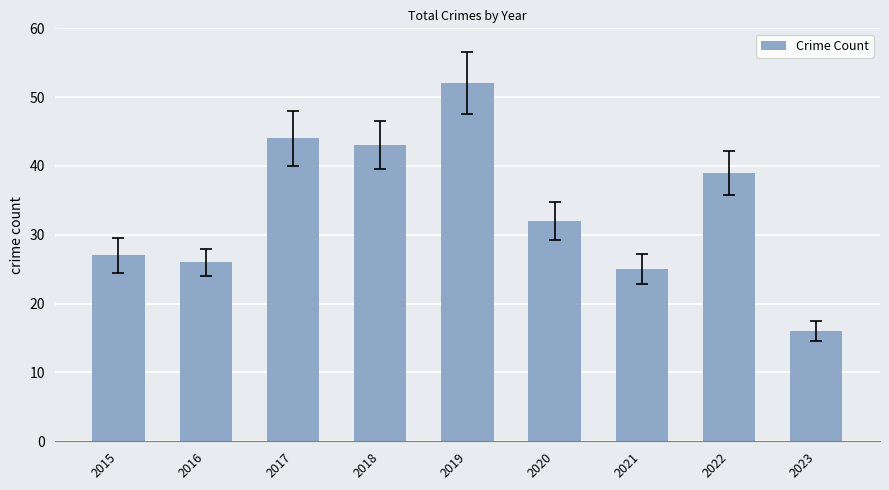

How many values are below 32?

4